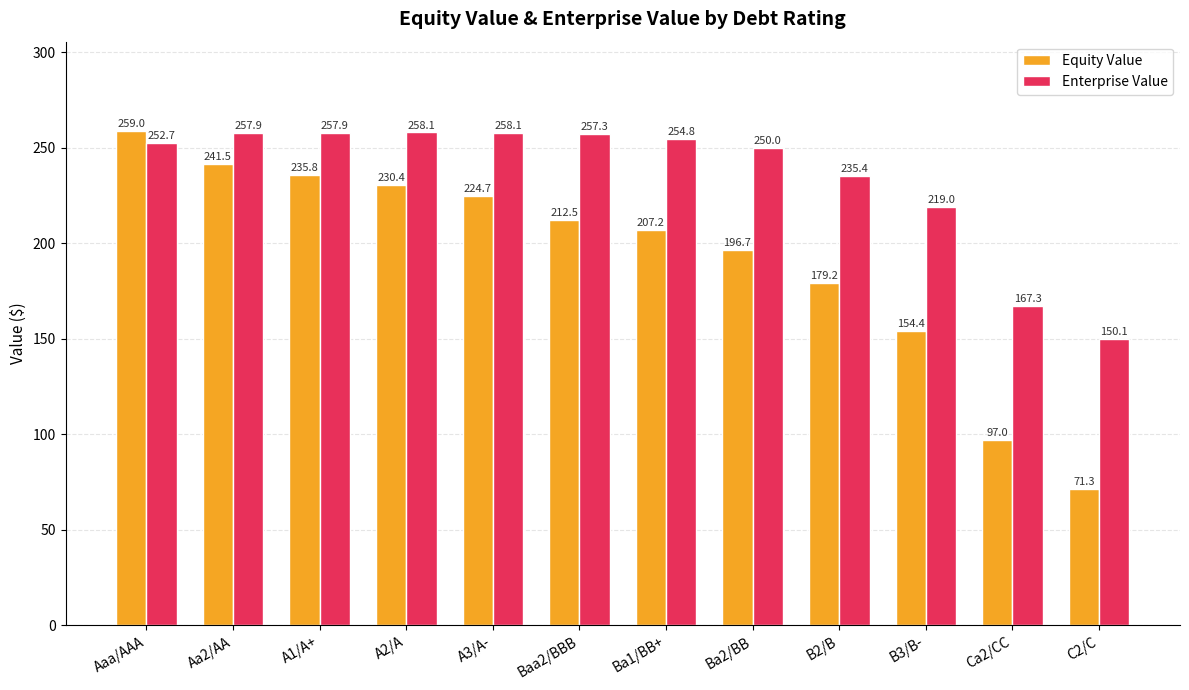

What are all the series names shown in the legend?

Equity Value, Enterprise Value